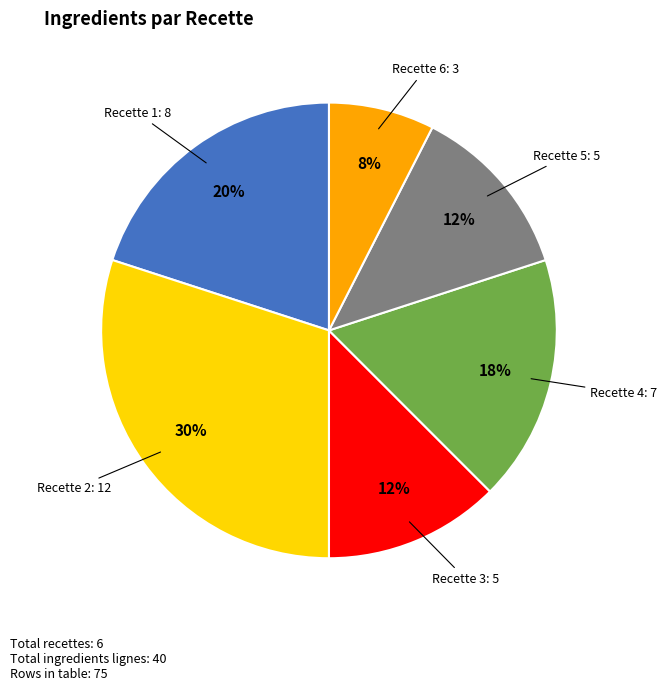

Does any single category account for the majority?

No